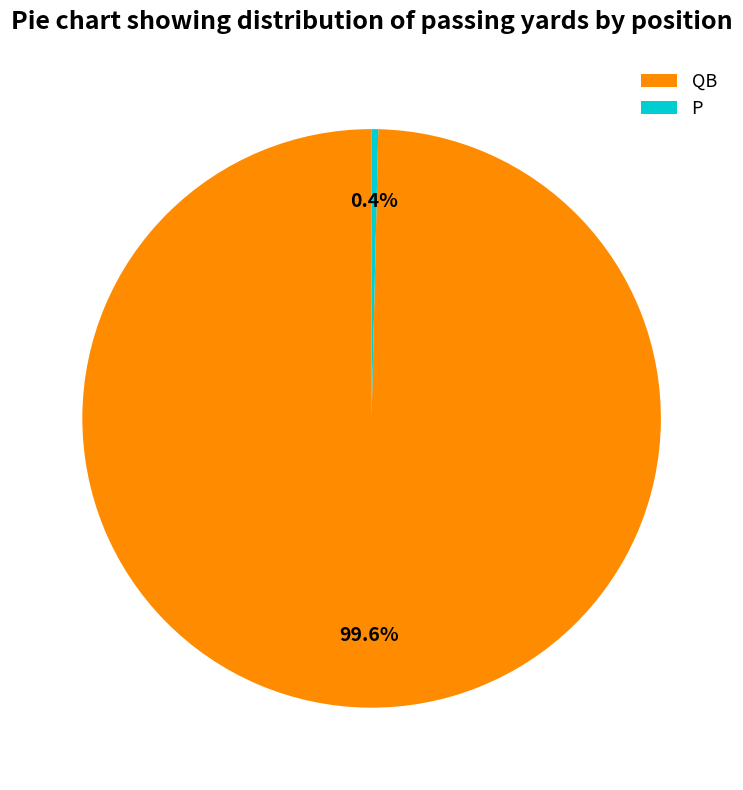

Is there a majority slice in this chart?

Yes